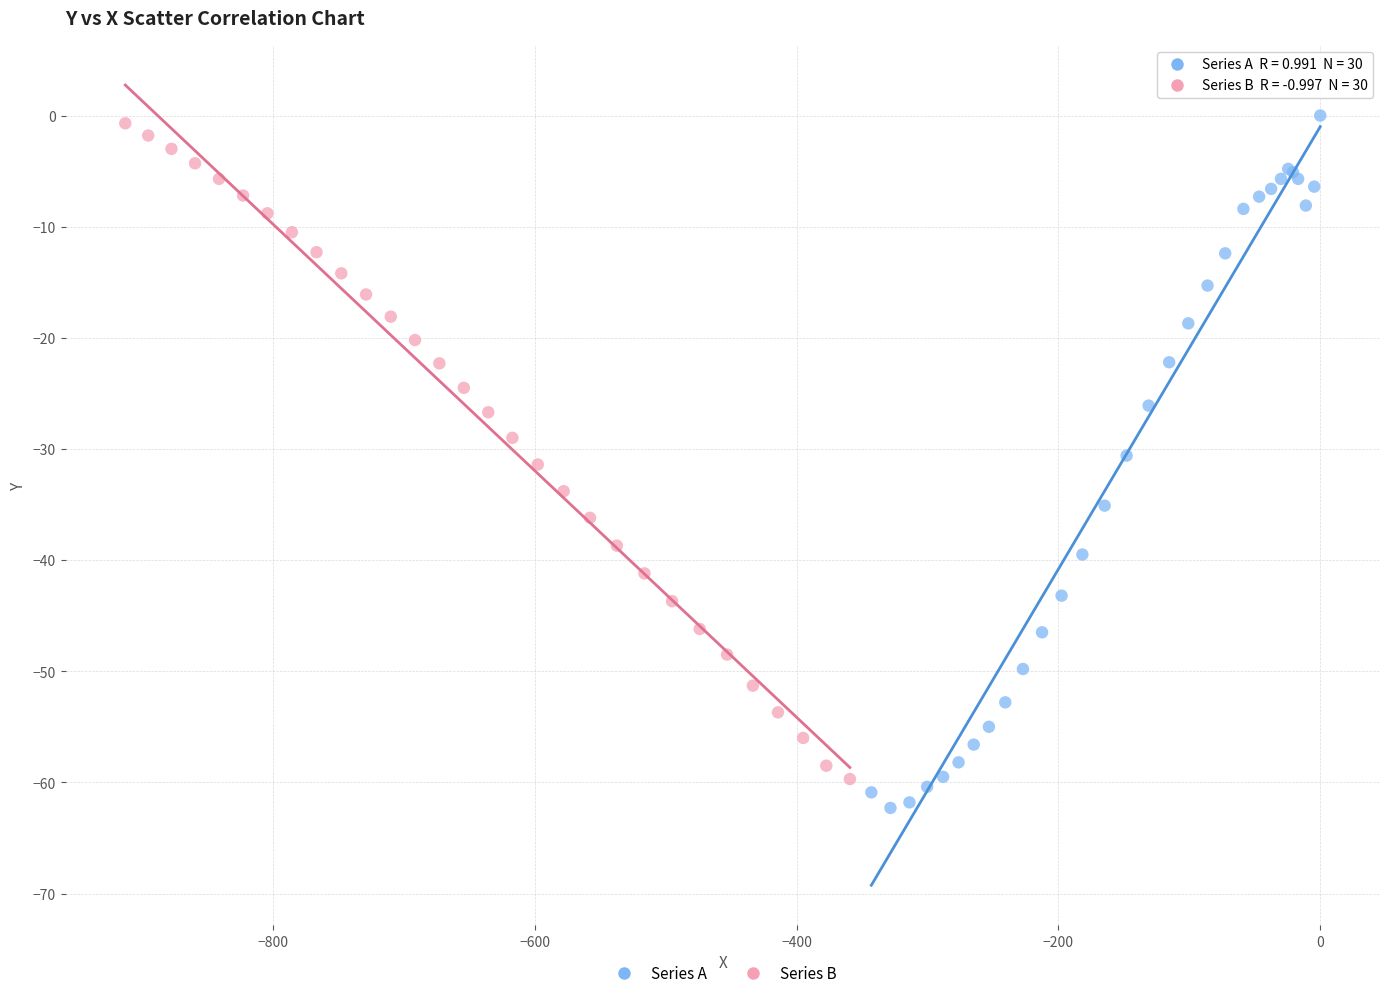

What are all the series names shown in the legend?

Series A, Series B